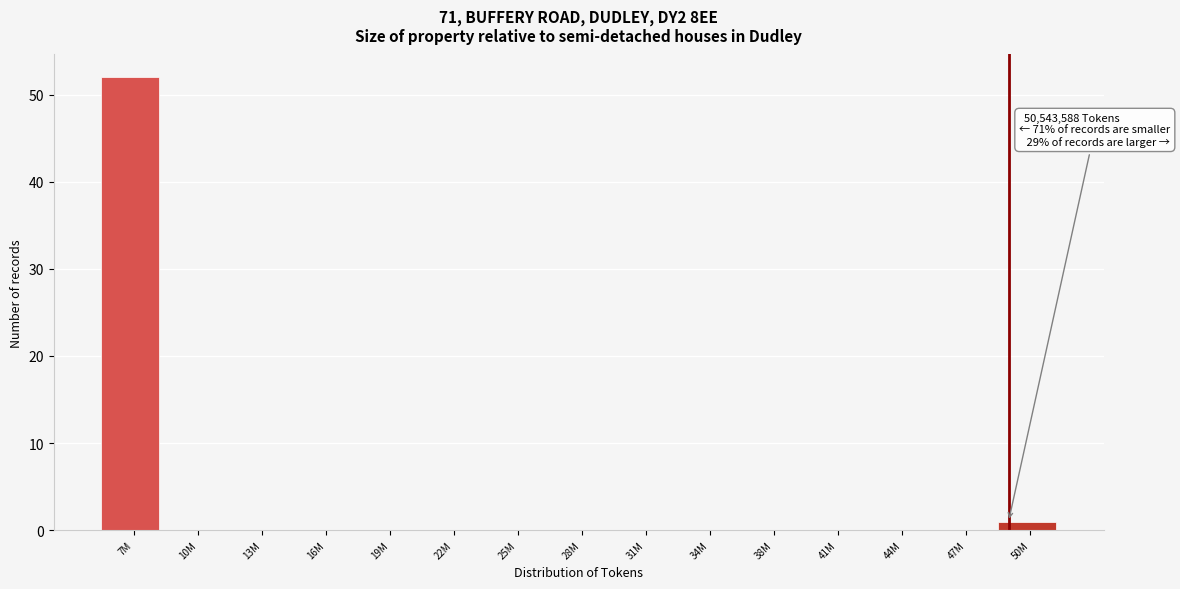

Reading left to right, list all the values displayed in this chart.

7M=52	10M=0	13M=0	16M=0	19M=0	22M=0	25M=0	28M=0	31M=0	34M=0	38M=0	41M=0	44M=0	47M=0	50M=1